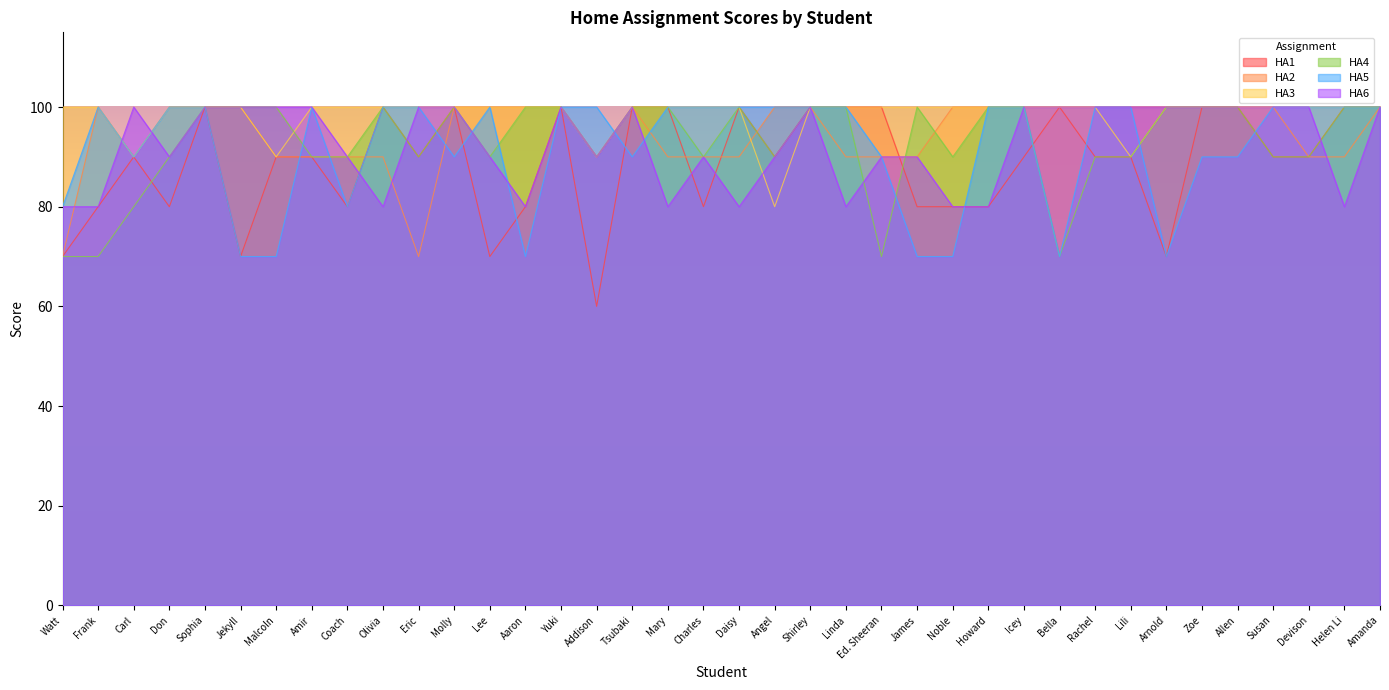

Is it true that HA3 equals 100 at Arnold?

True